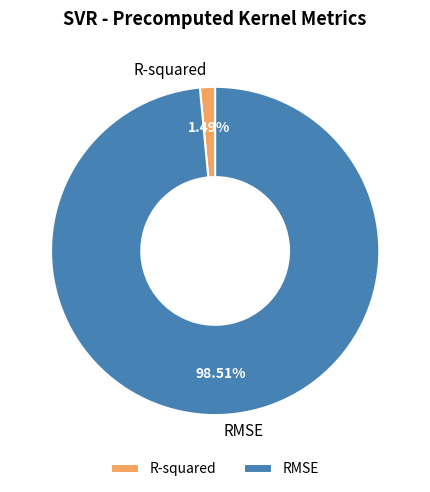

Count the number of slices in the pie.

2